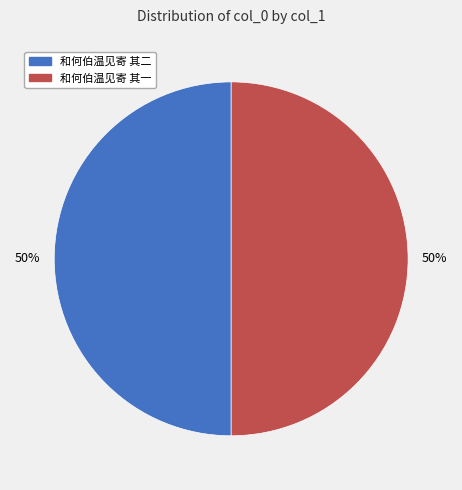

To the nearest percent, what percentage of the pie is 和何伯温见寄 其一?

50%